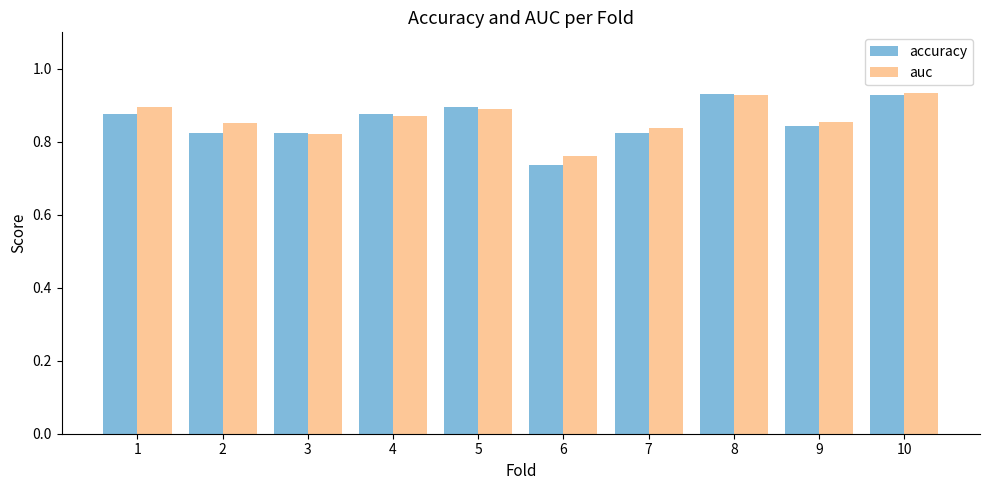

How many accuracy values are between 0 and 1?

10